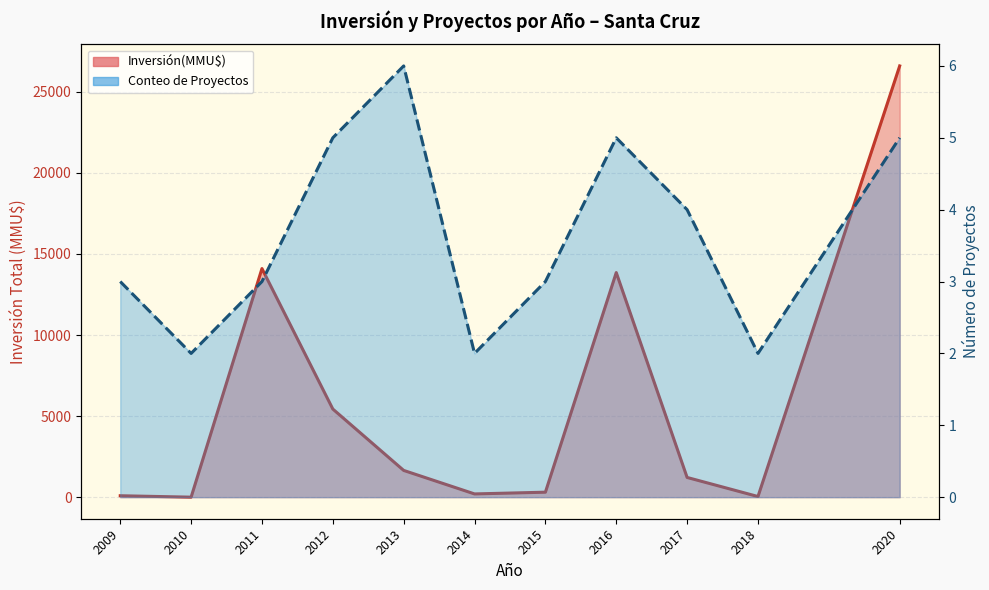

Reading right to left, what are all the values shown in this chart?

Inversión(MMU$): 26600	40	1216	13853	307	200	1650	5435	14100	0	88
Conteo de Proyectos: 5	2	4	5	3	2	6	5	3	2	3